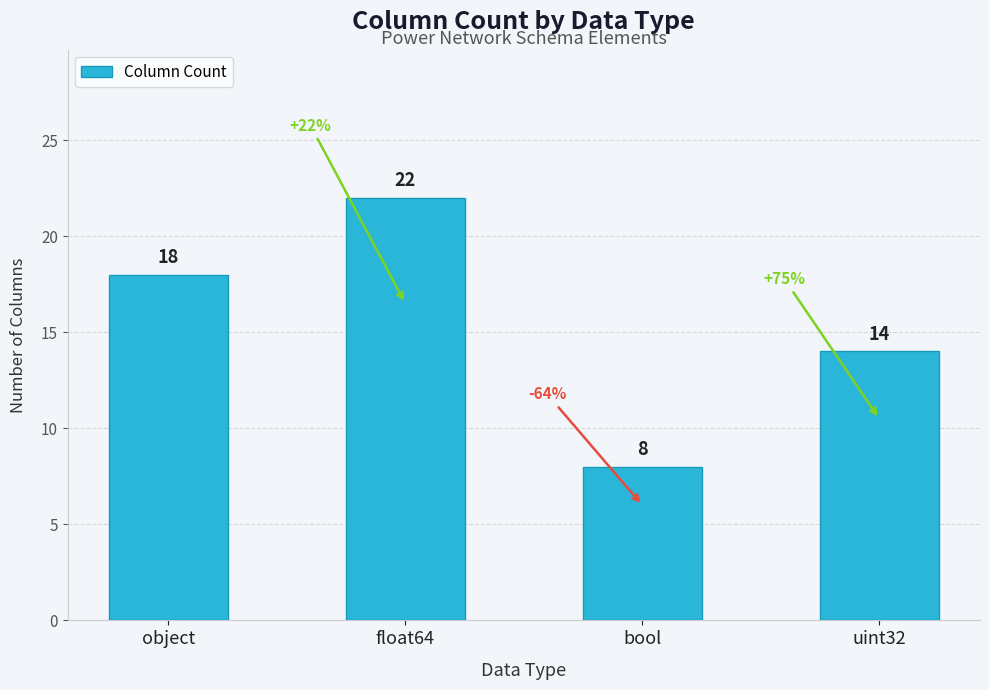

What is the change in value from bool to uint32?

+6